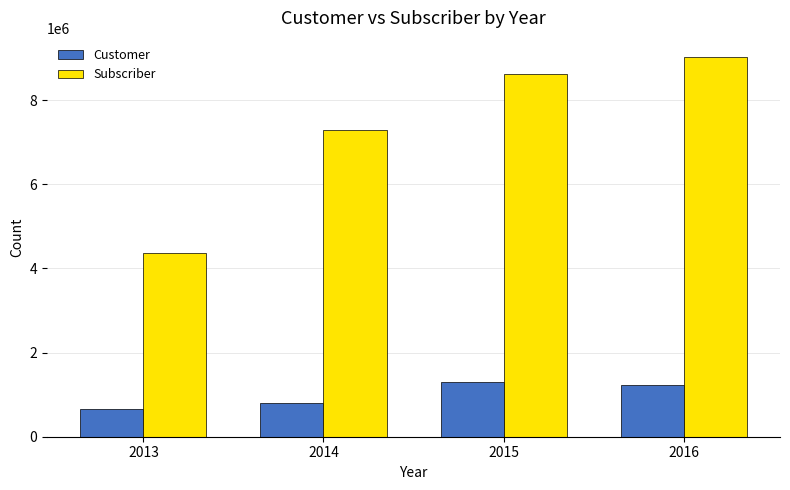

How many bars are there in each group?

2